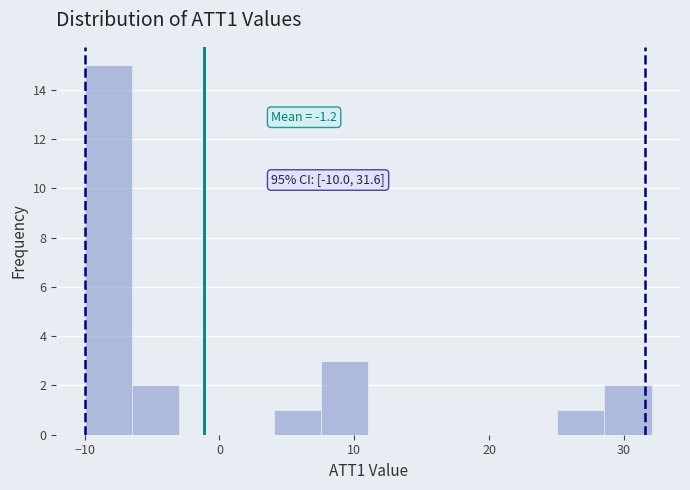

Read against the x-axis, roughly where is the centre of the tallest bar?

-8